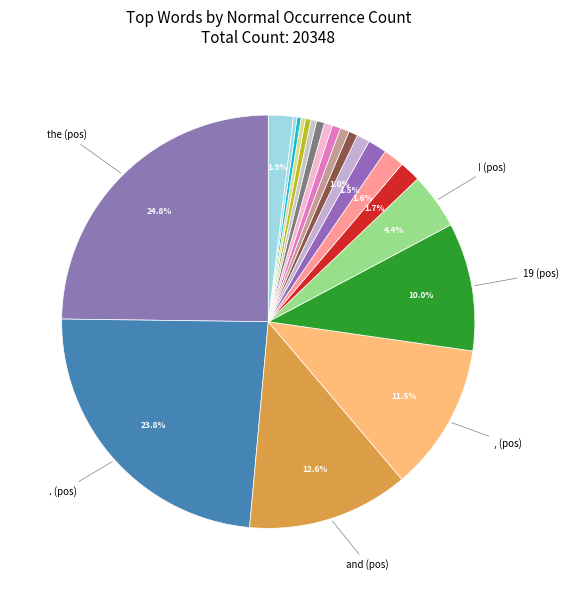

How many segments does this pie chart have?

21